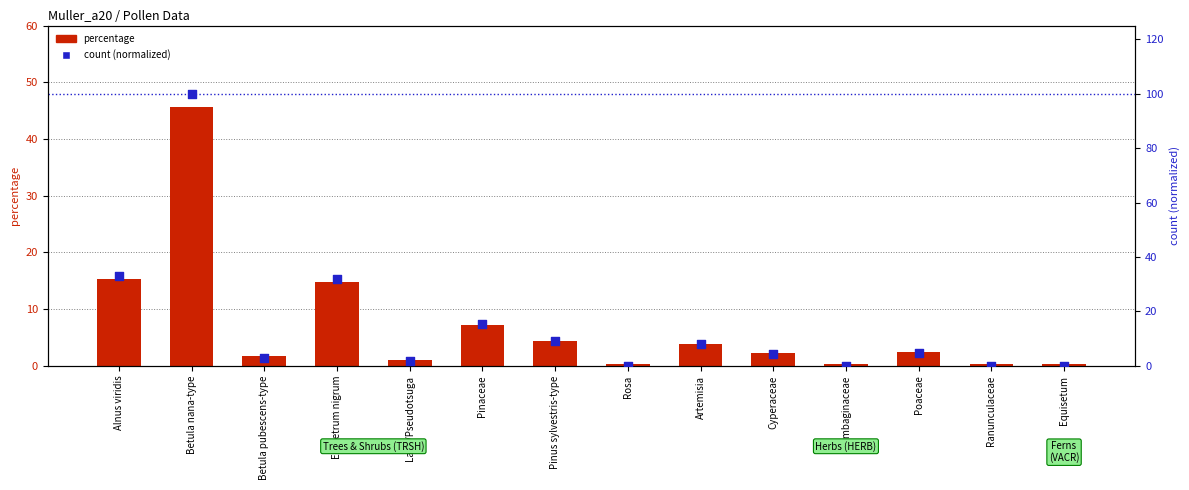

At how many categories does at least one series exceed 82?

1